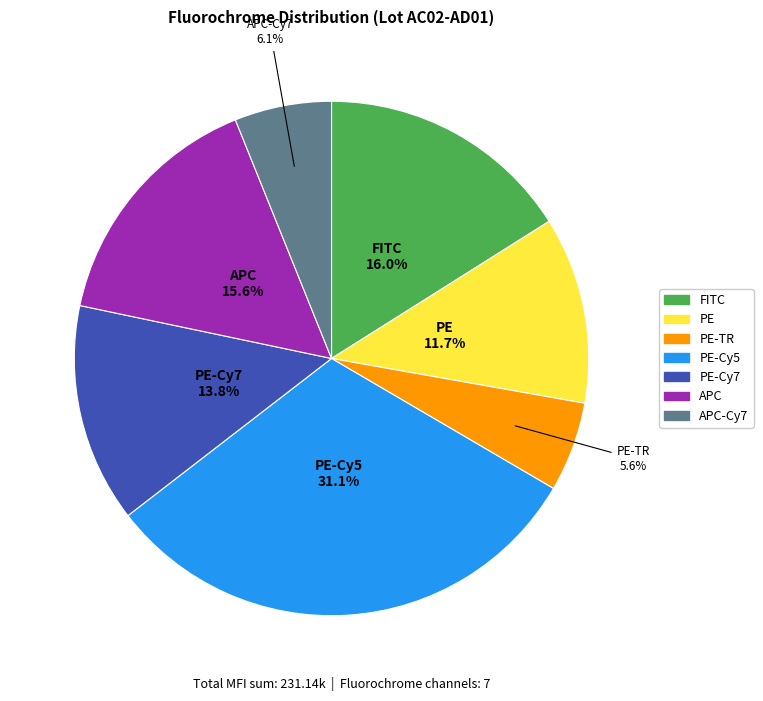

Is there a majority slice in this chart?

No